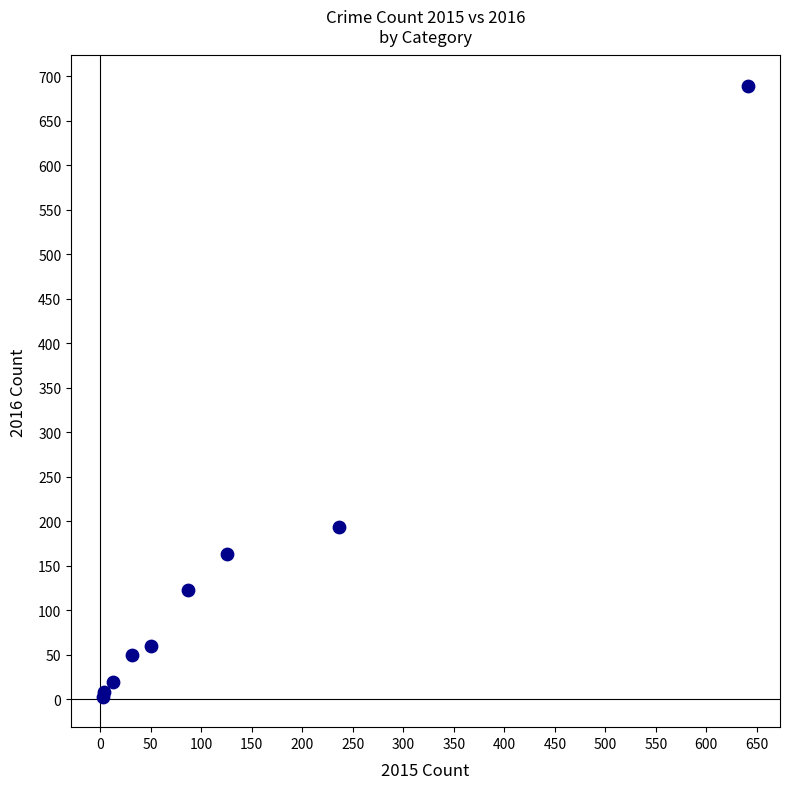

What Y value in the scatter plot is closest to 346?

194